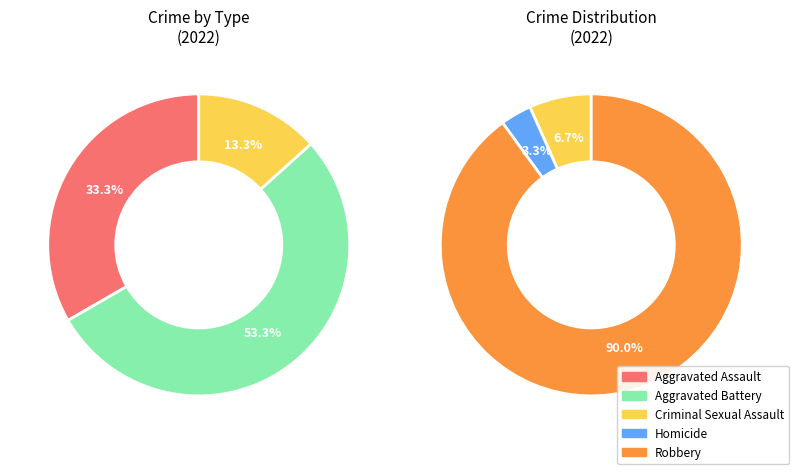

What is the change in value from Aggravated Assault to Robbery?

+22